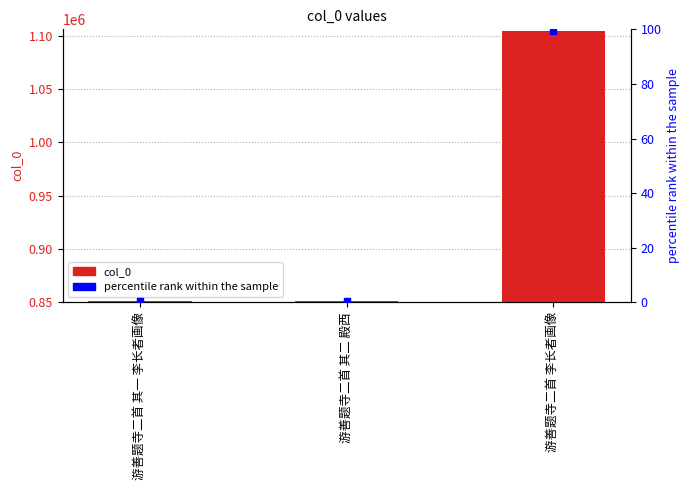

Which series has the largest Y range (max minus min)?

col_0